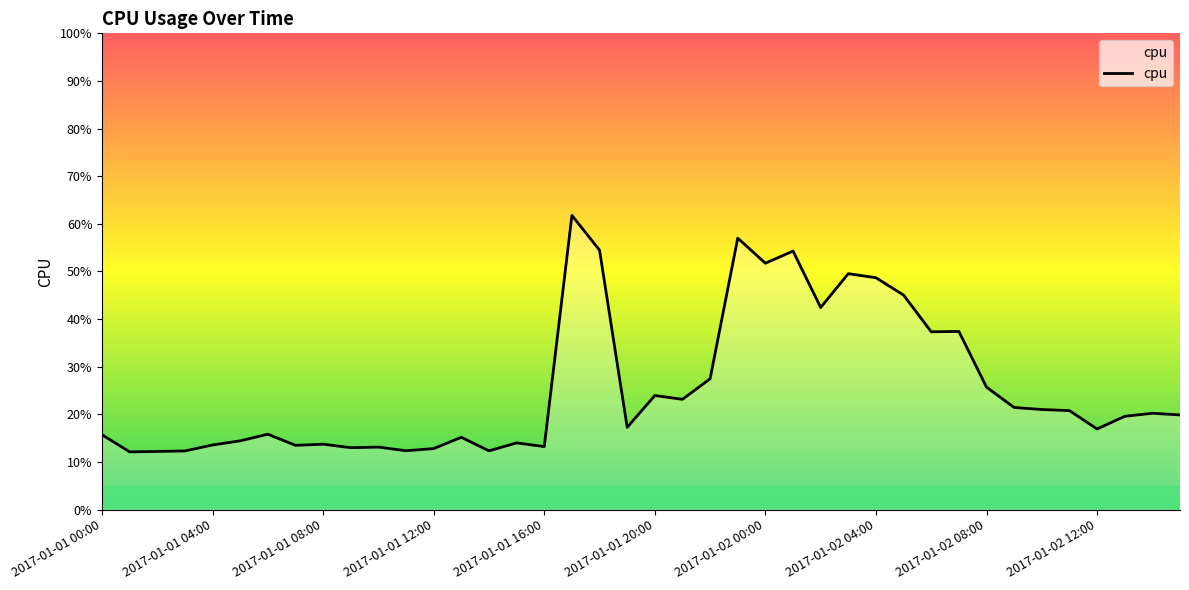

Reading left to right, transcribe all the data shown in this chart.

0.2	0.1	0.1	0.1	0.1	0.1	0.2	0.1	0.1	0.1	0.1	0.1	0.1	0.2	0.1	0.1	0.1	0.6	0.5	0.2	0.2	0.2	0.3	0.6	0.5	0.5	0.4	0.5	0.5	0.5	0.4	0.4	0.3	0.2	0.2	0.2	0.2	0.2	0.2	0.2